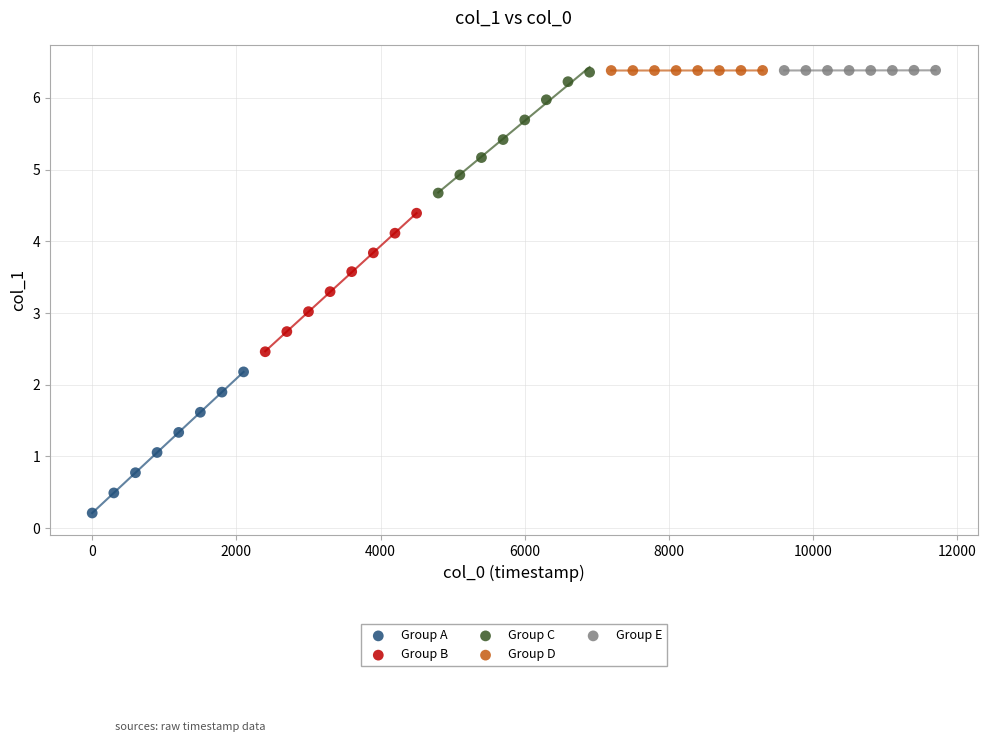

Which series has the largest Y range (max minus min)?

Group A